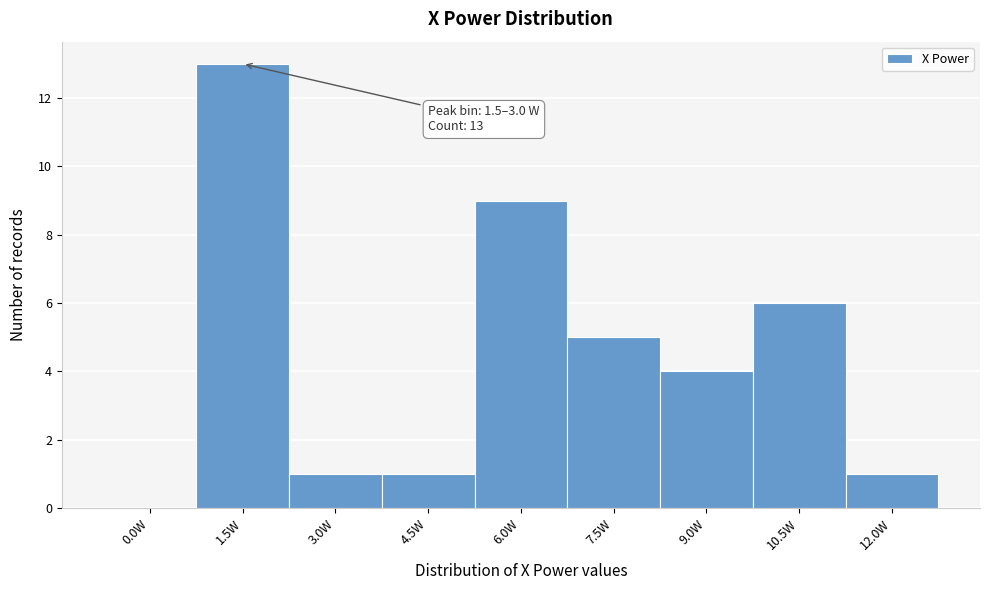

Reading left to right, transcribe all the data shown in this chart.

0.0W=0	1.5W=13	3.0W=1	4.5W=1	6.0W=9	7.5W=5	9.0W=4	10.5W=6	12.0W=1